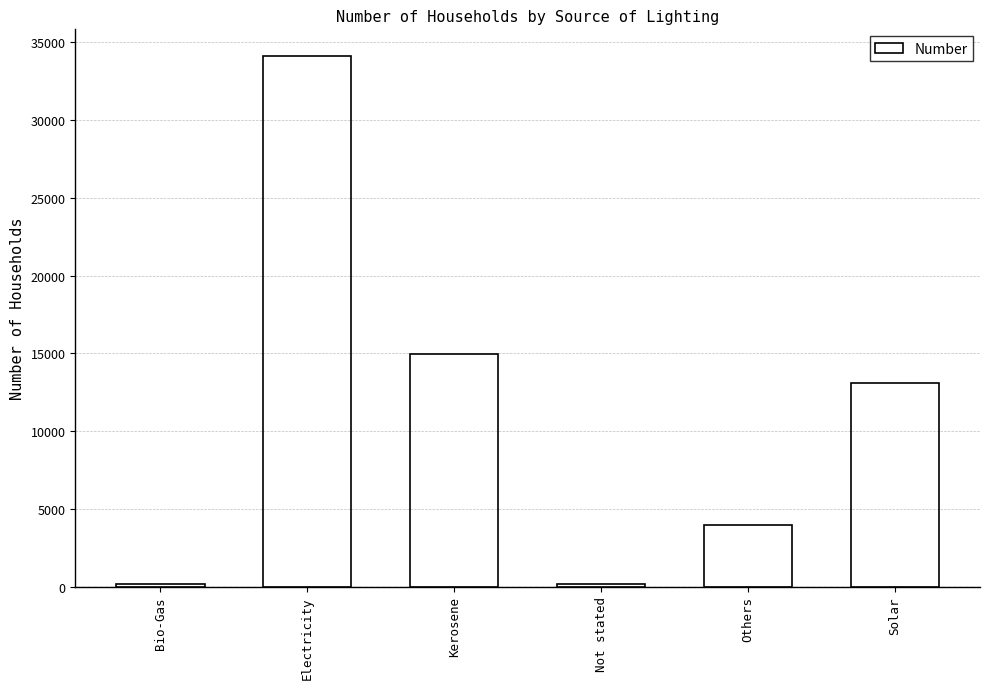

Where is the data nearest to the value 17138?

Kerosene